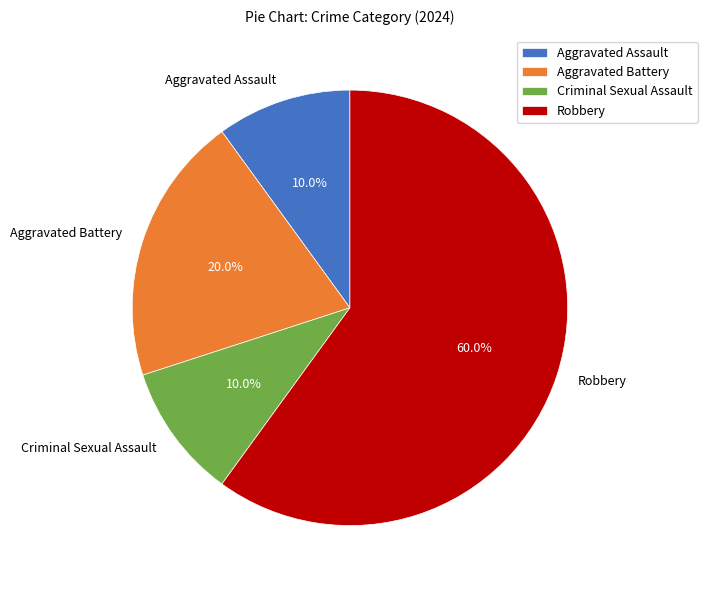

To the nearest percent, what is the difference between the largest and smallest slice percentages?

50%